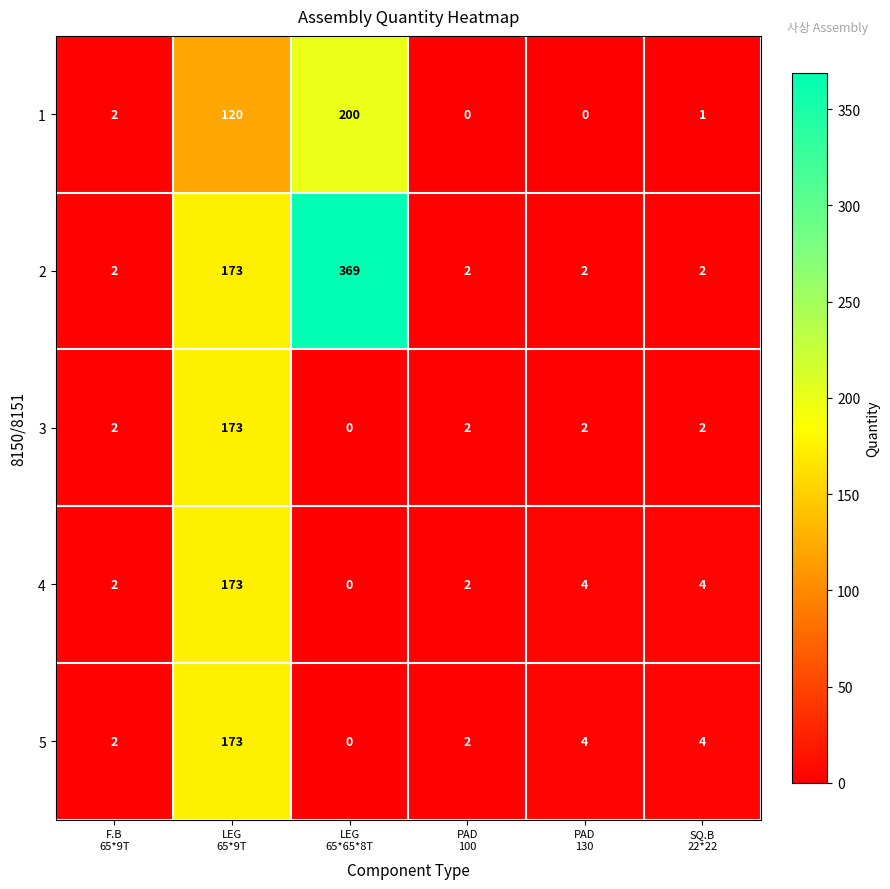

What is the average value of the 2 series?

92